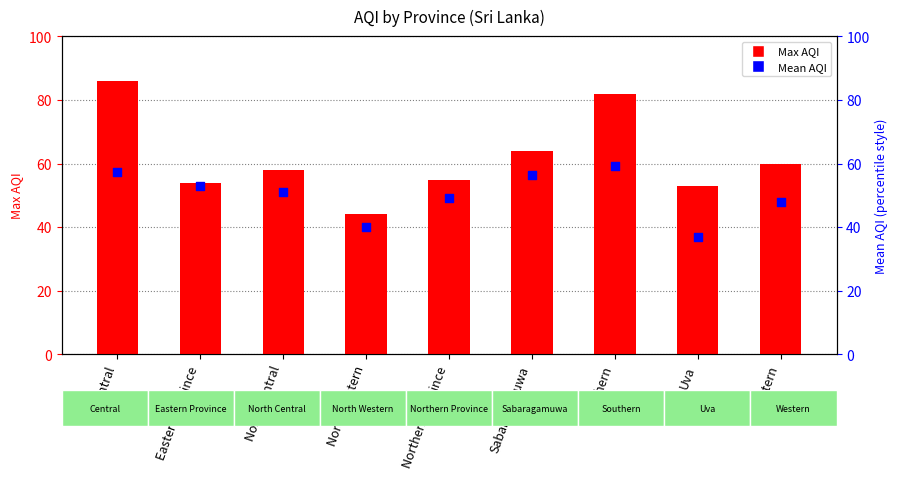

What are all the series names shown in the legend?

Max AQI, Mean AQI